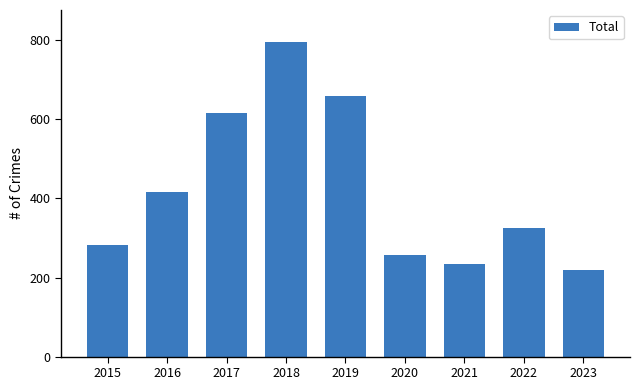

What is the difference between the second highest and minimum values?

440